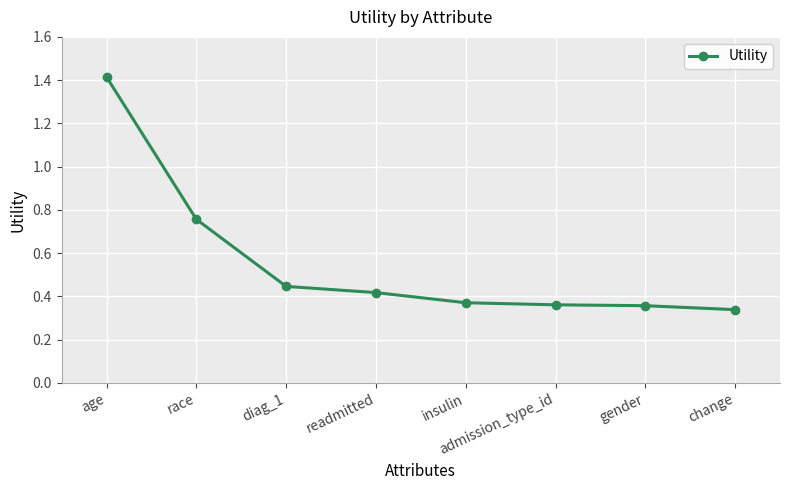

True or false: the data has more than 2 interior local peaks.

False